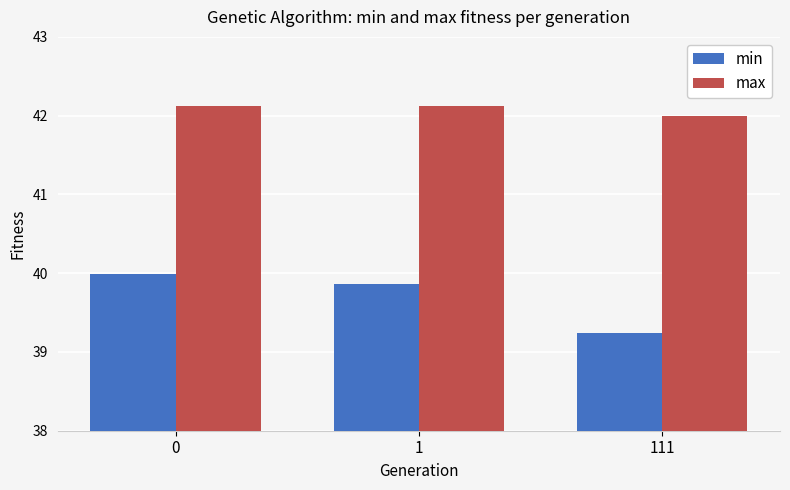

At which category does the chart reach its minimum across all series?

111